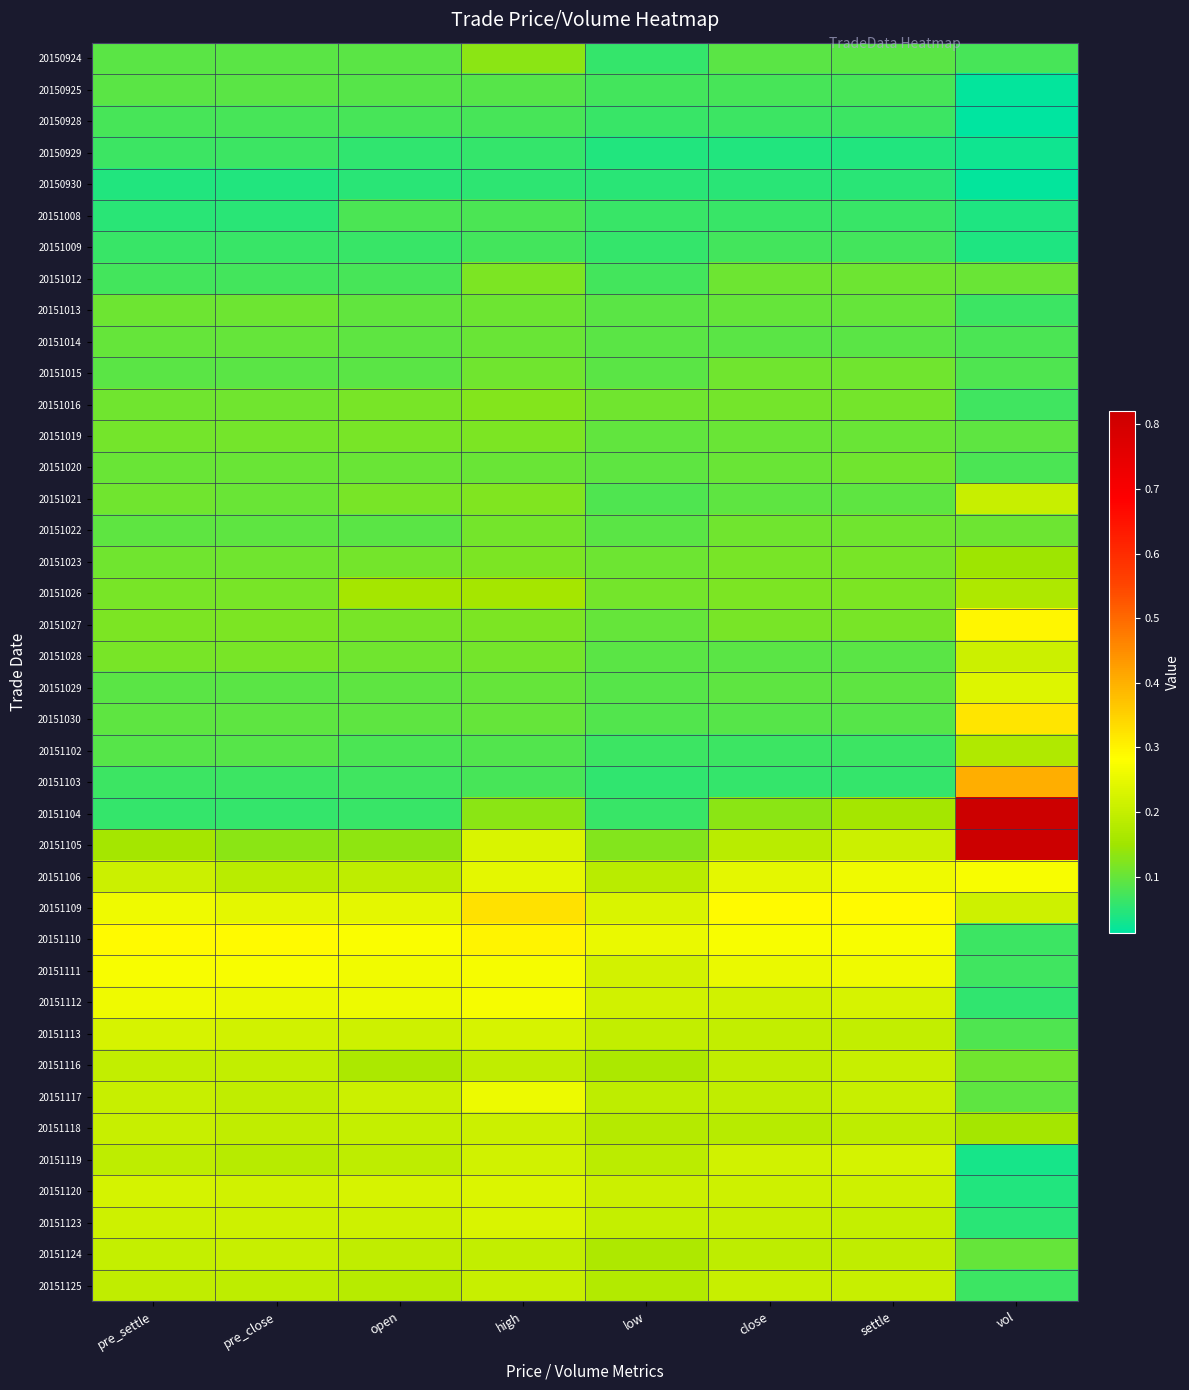

At which category is the sum across all series the highest?

high